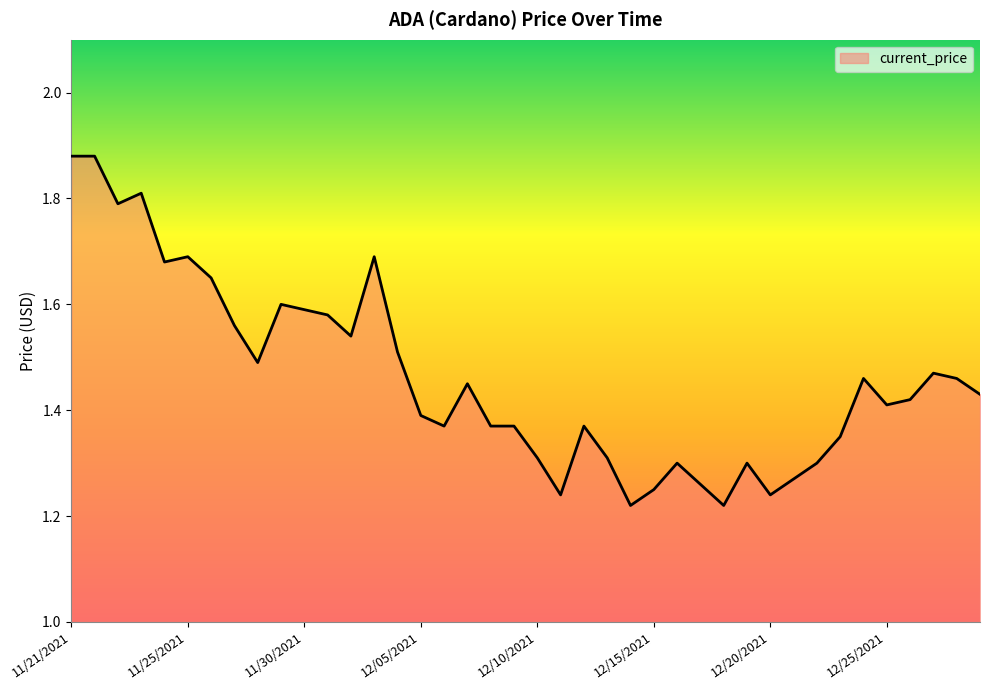

What is the difference between the maximum and minimum values?

0.7